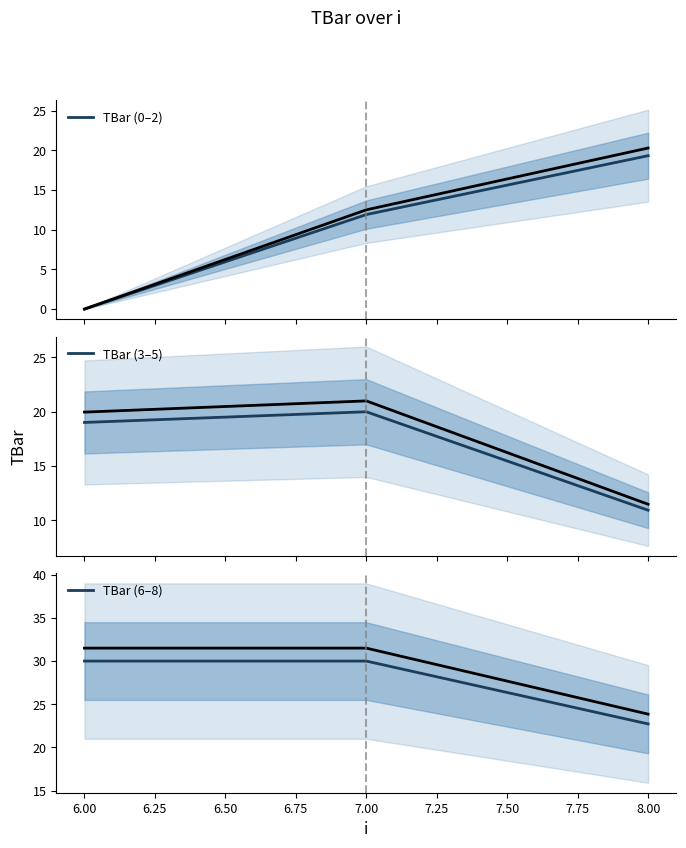

What is the approximate value of TBar (3–5) at 6.00?

20.0